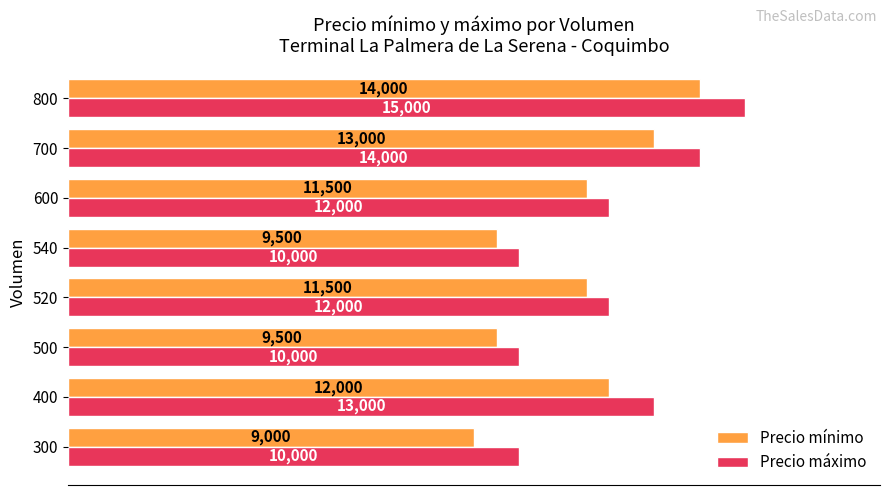

At which category is the sum across all series the highest?

800